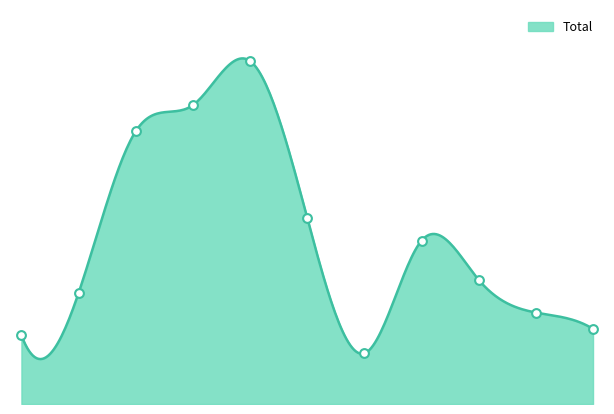

Which has a higher value, 2019 or 2015?

2019